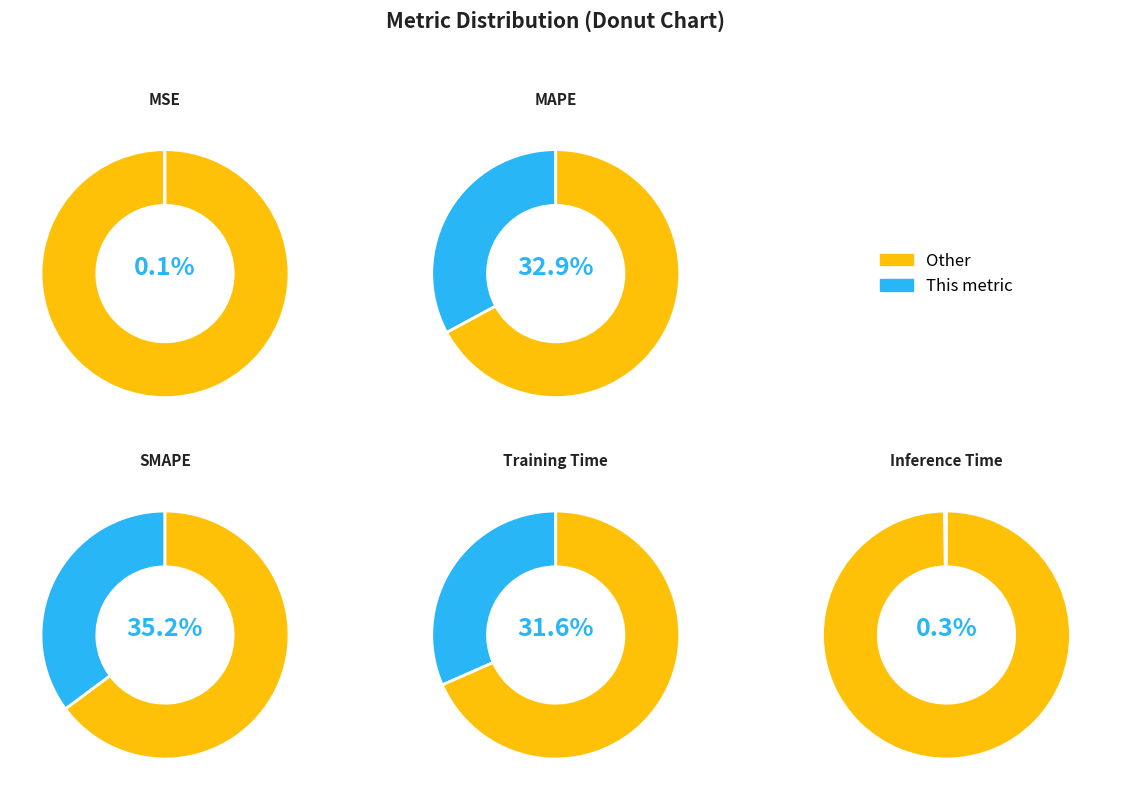

To the nearest percent, what portion does MAPE represent?

33%